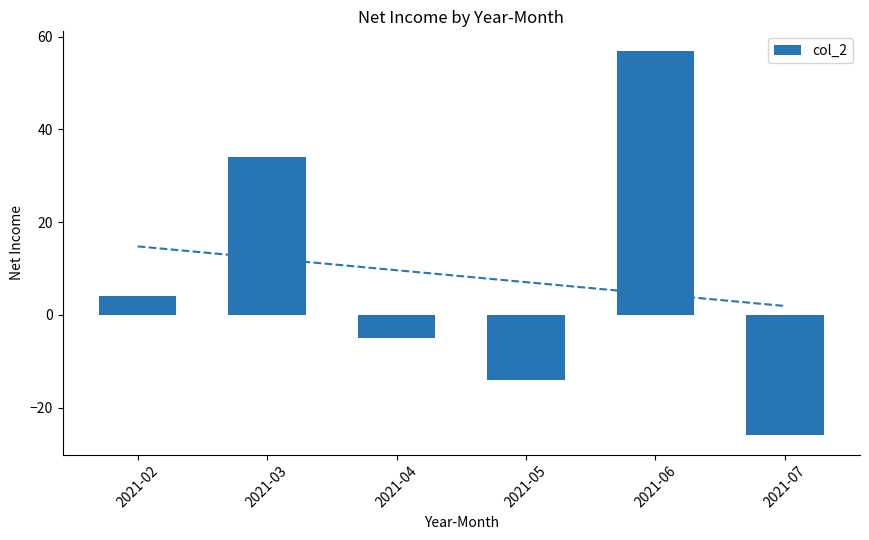

Reading left to right, list all the values displayed in this chart.

4	34	-5	-14	57	-26